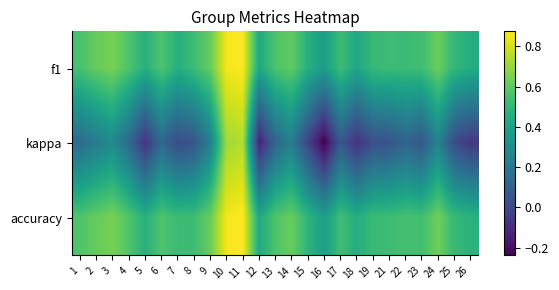

Which series has the widest spread of values?

kappa